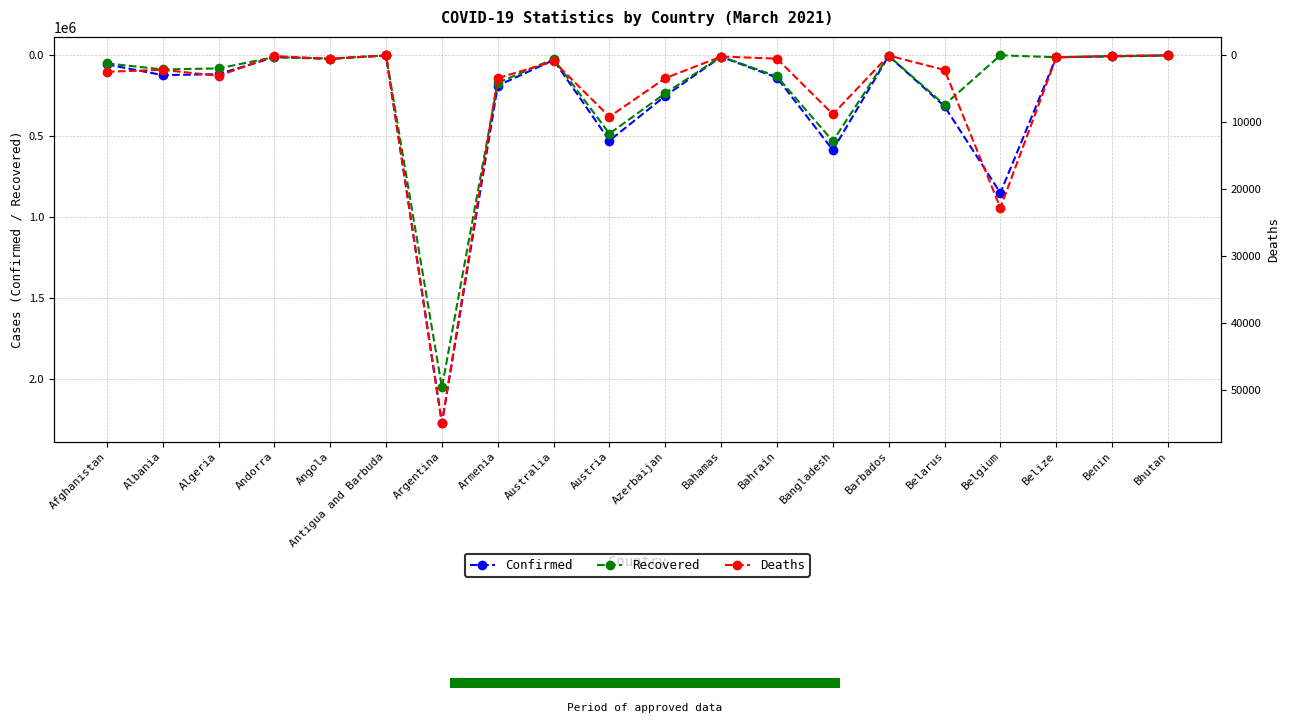

What are all the series names shown in the legend?

Confirmed, Recovered, Deaths